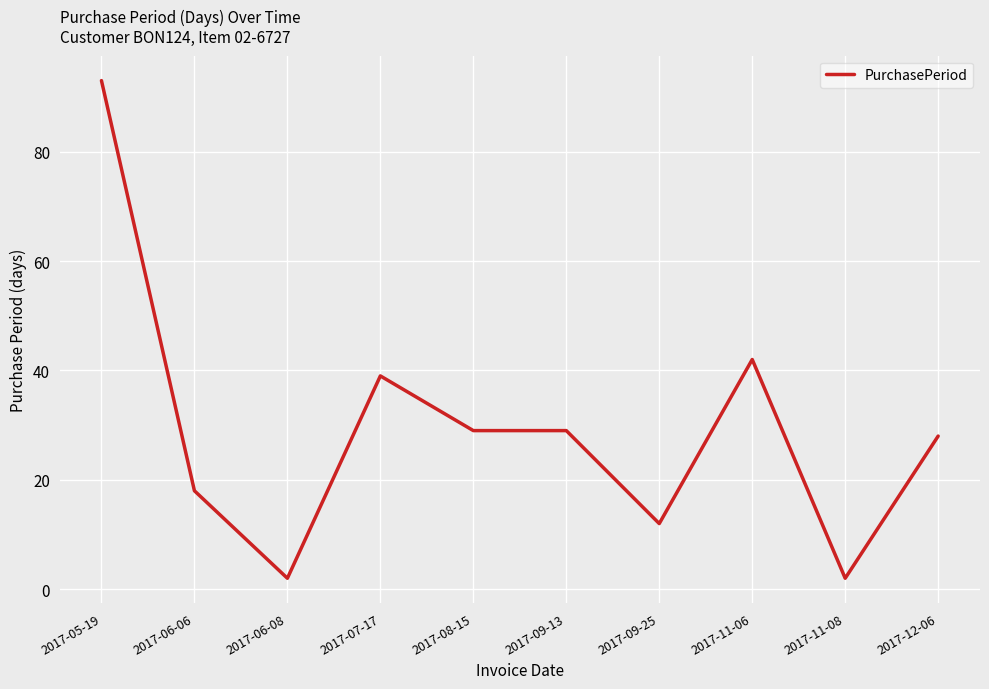

What is the sum of all values?

294